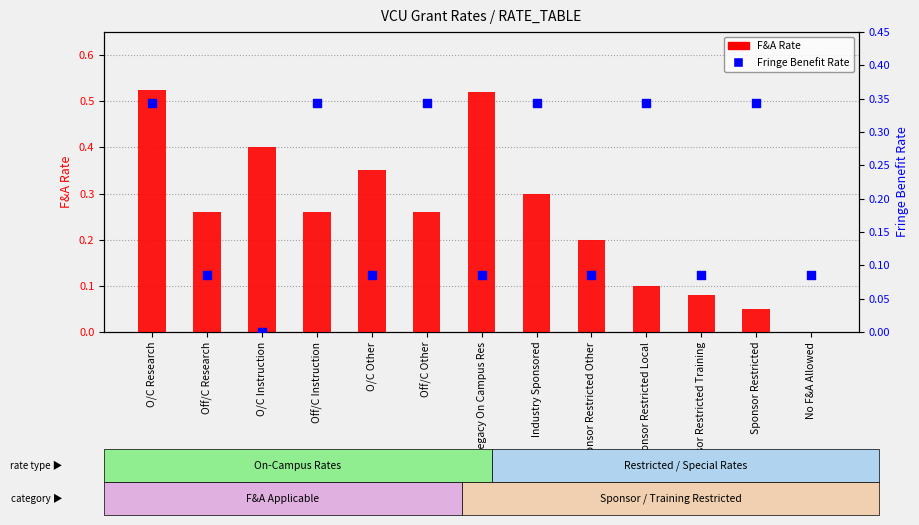

Which series has the largest total across all categories?

F&A Rate